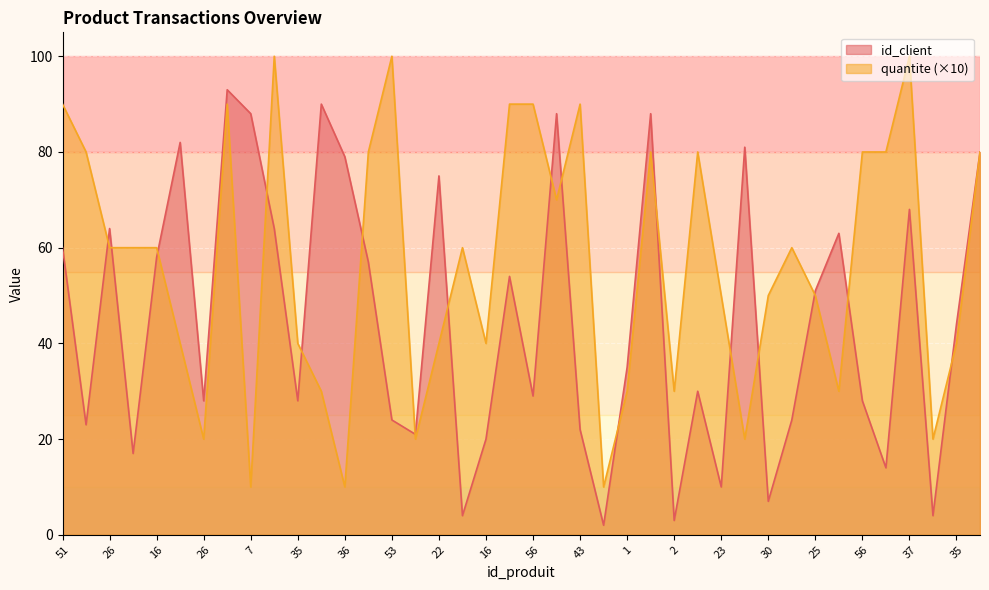

Count the avg_quantity values in the range 30 to 80.

25